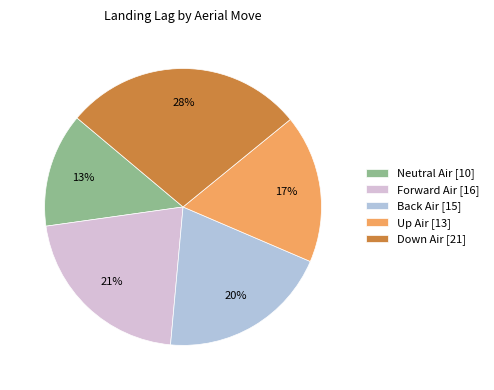

Rank the categories by value from highest to lowest.

Down Air, Forward Air, Back Air, Up Air, Neutral Air